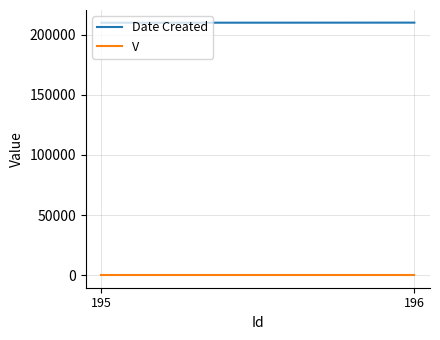

Is it true that Date Created equals 358688 at 195?

False